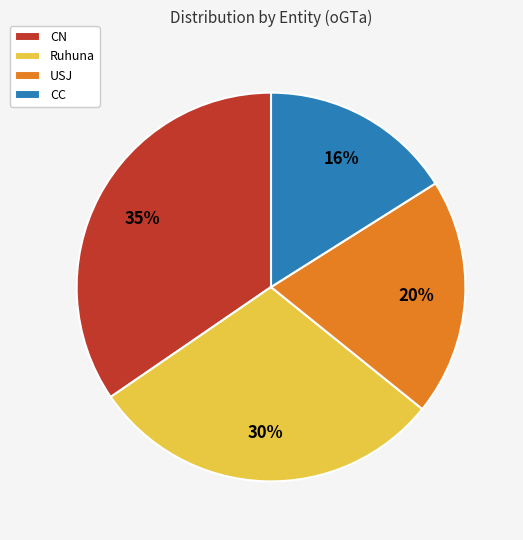

Which slice is the largest?

CN